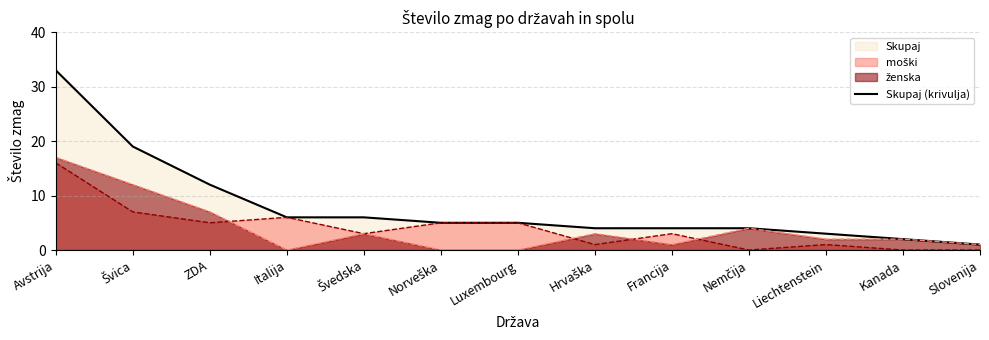

True or false: the data has more than 2 interior local peaks.

False